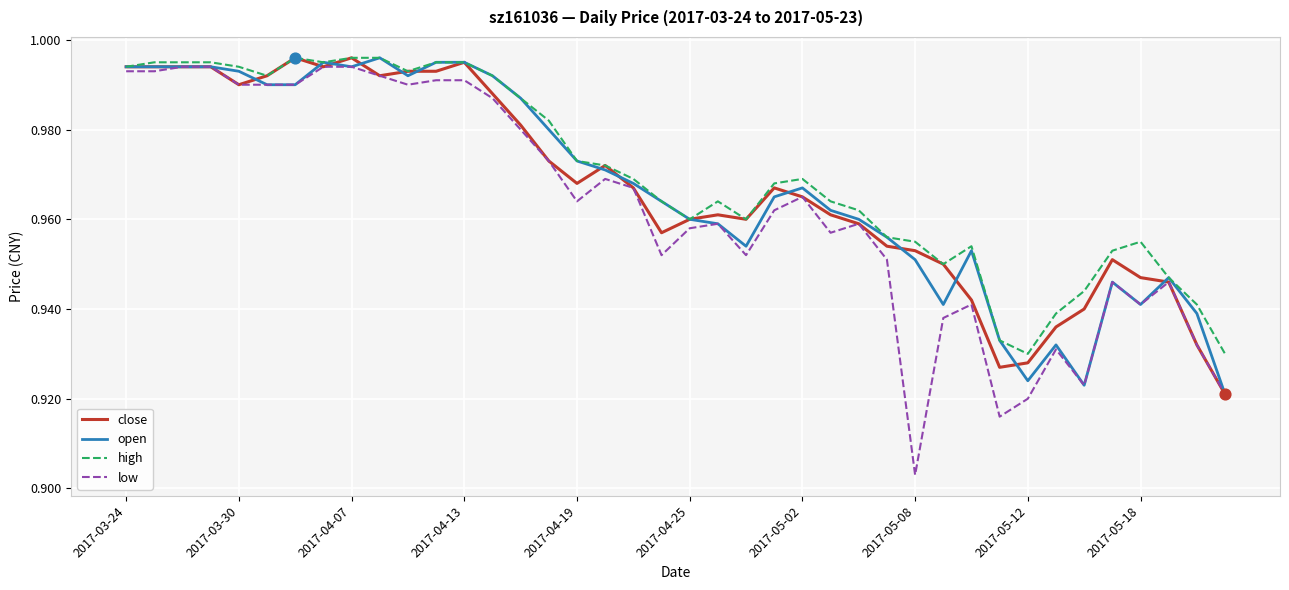

At which label is low closest to 0?

2017-05-08